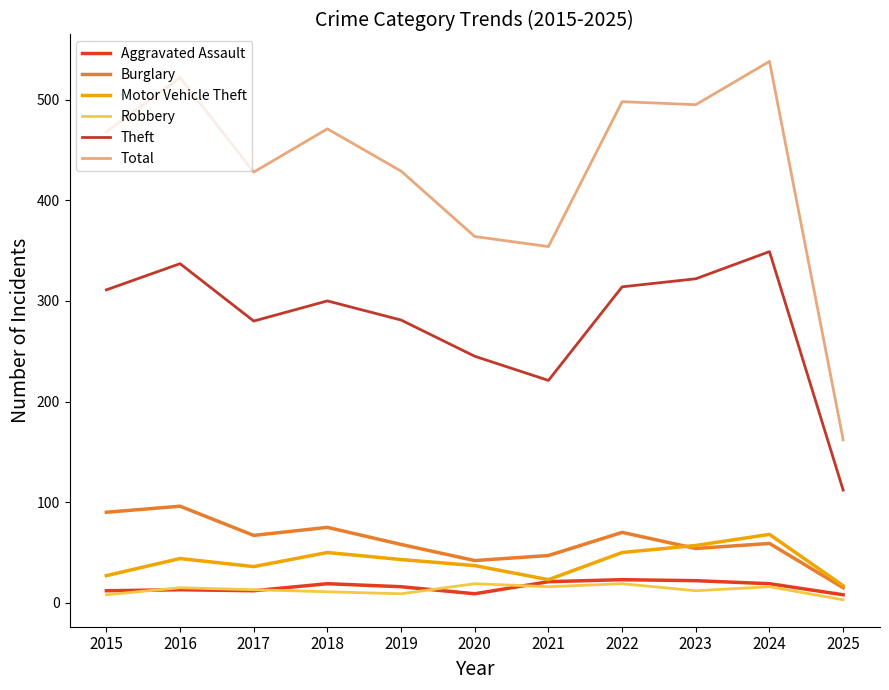

True or false: Theft and Aggravated Assault intersect in this chart.

False